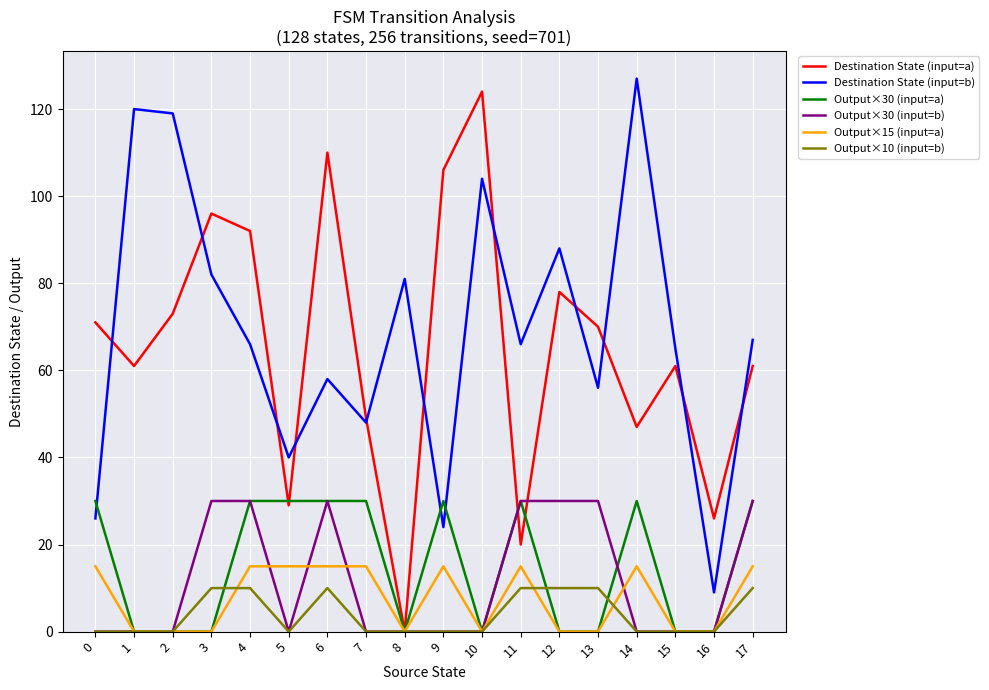

What is the difference between the maximum and minimum values in the Output×30 (input=a) series?

30